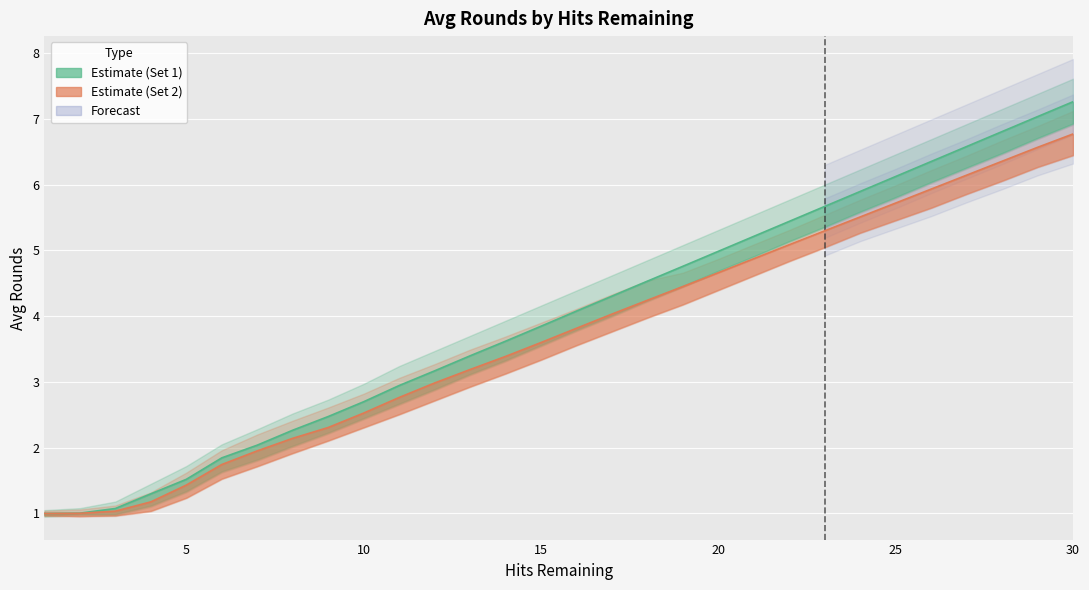

Is the value of Set1_AvgRounds at 6 greater than the value of Set2_Lower at 2?

Yes